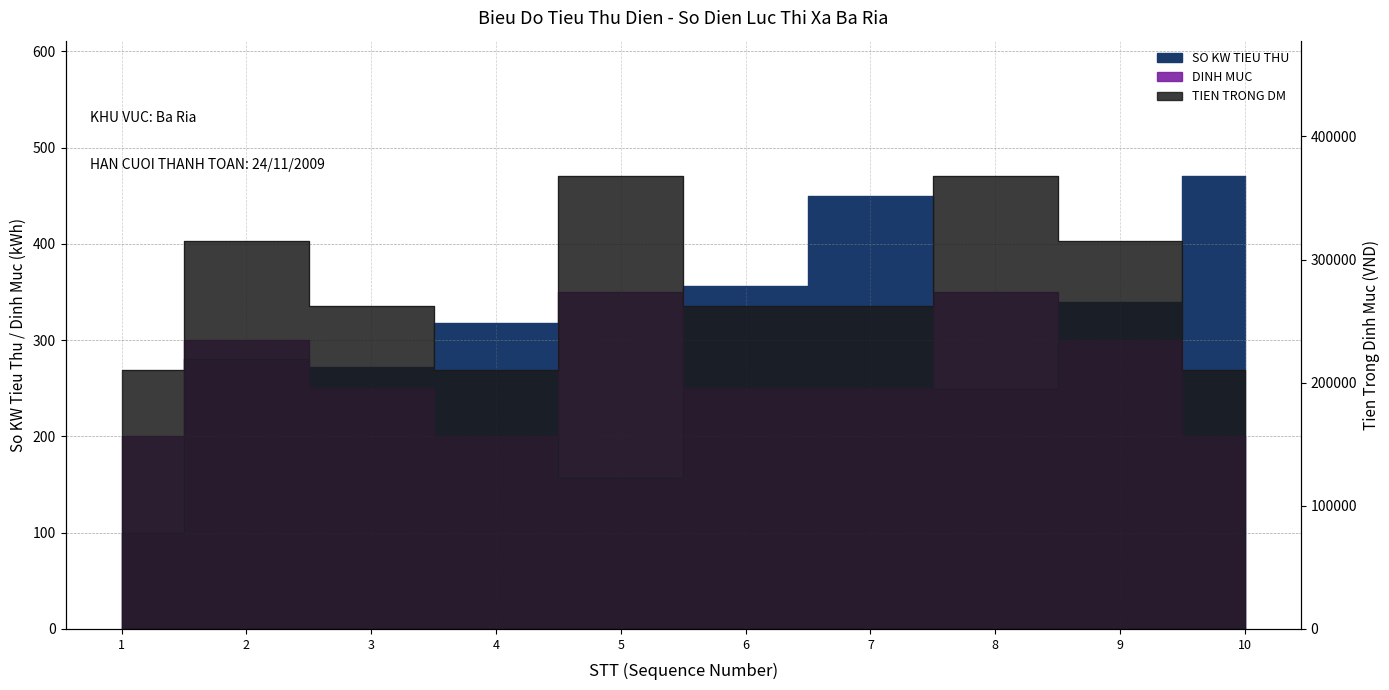

Read the DINH MUC value at 2.

300